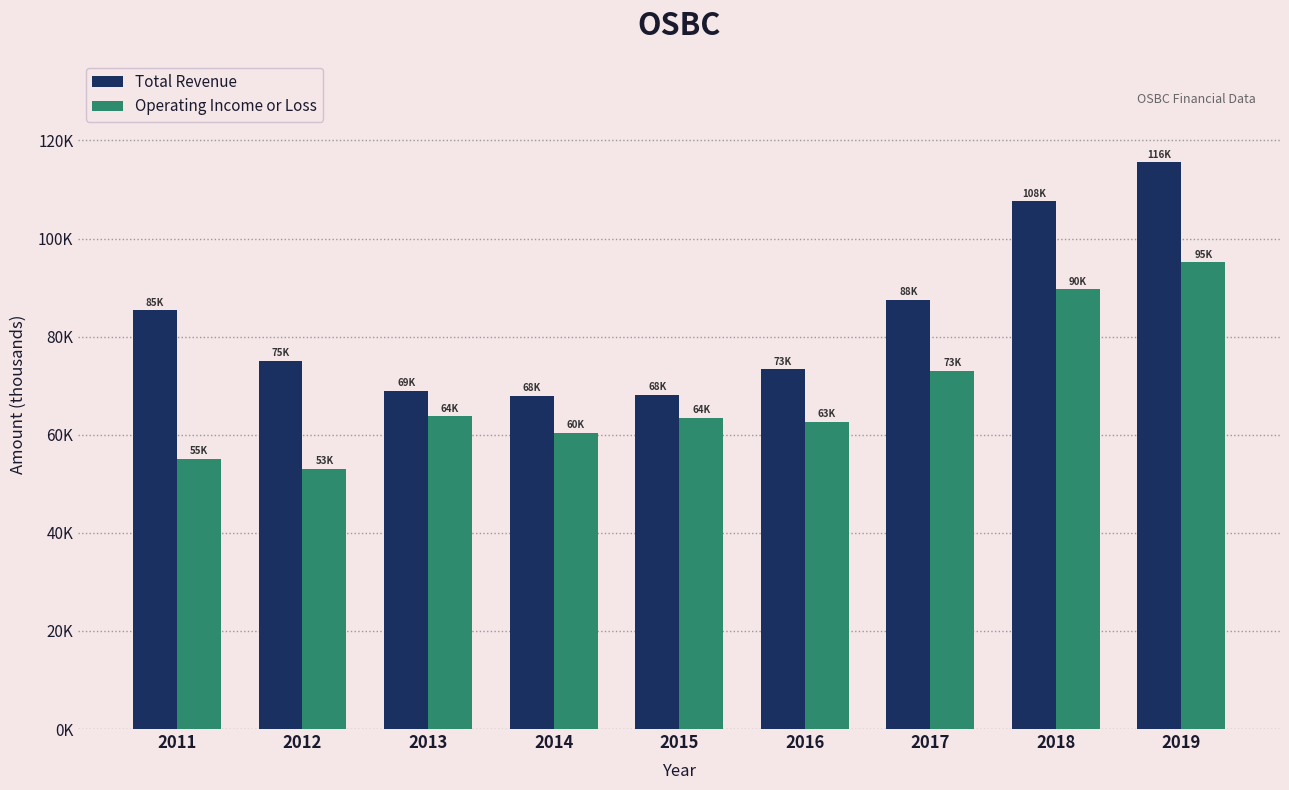

What is the spread (max minus min) of values at 2014?

7600